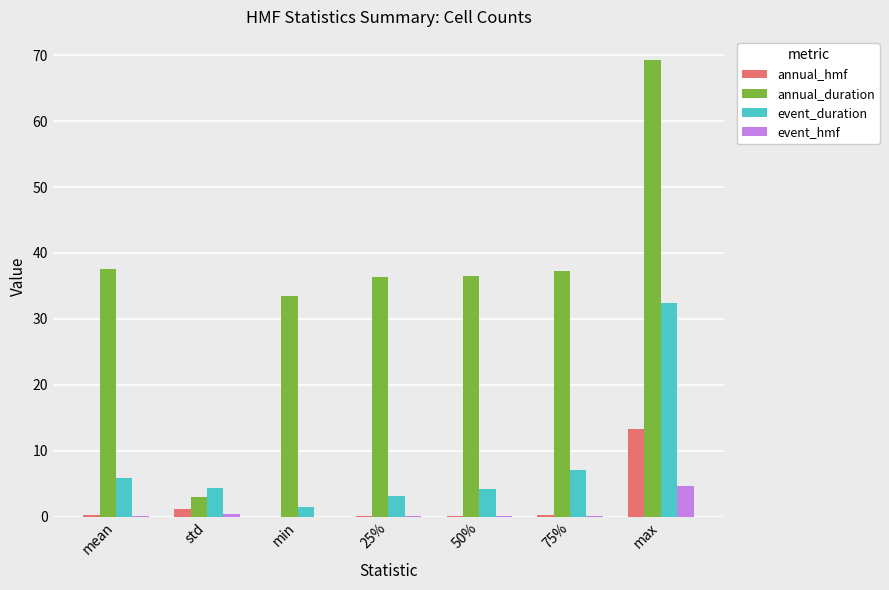

Is the value of event_hmf at min greater than the value of event_duration at 25%?

No